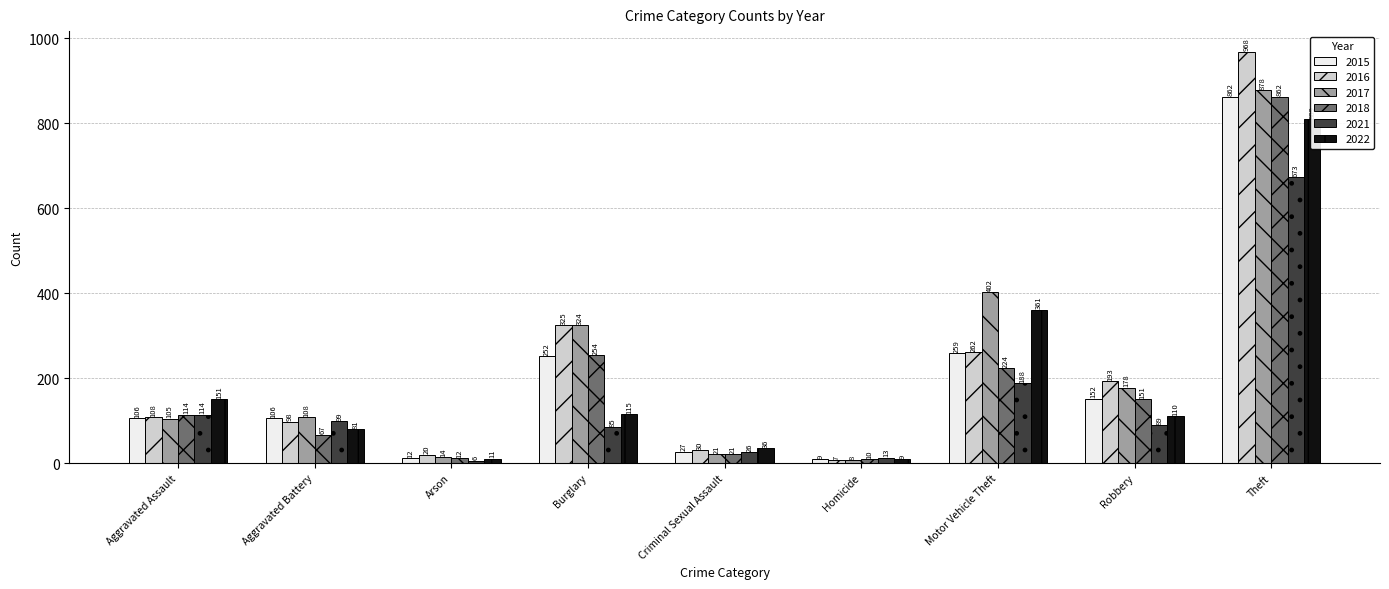

What is the total value across all series at Burglary?

1355